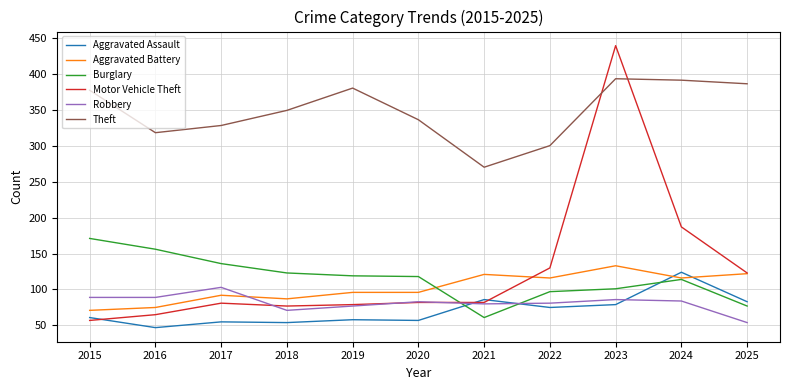

Is the value of Aggravated Battery at 2018 greater than the value of Burglary at 2016?

No